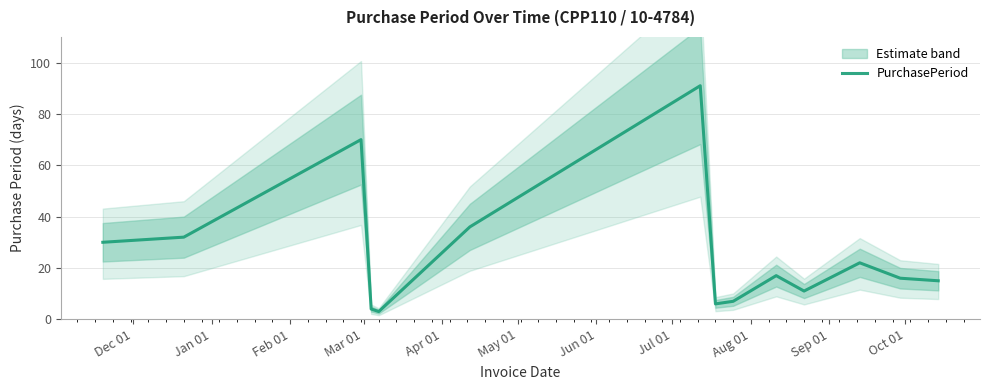

What is the difference between the maximum and minimum values?

88